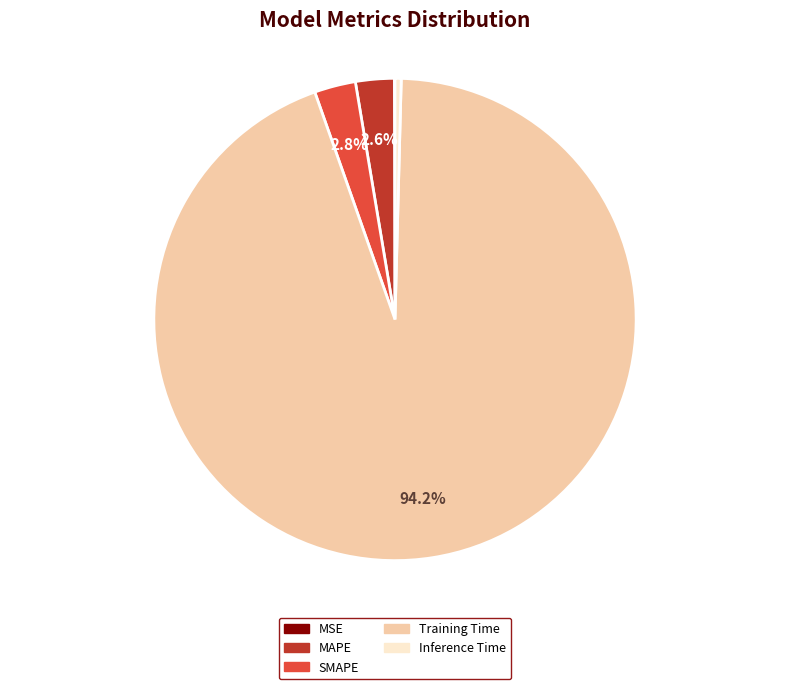

Which category has the biggest portion of the pie?

Training Time